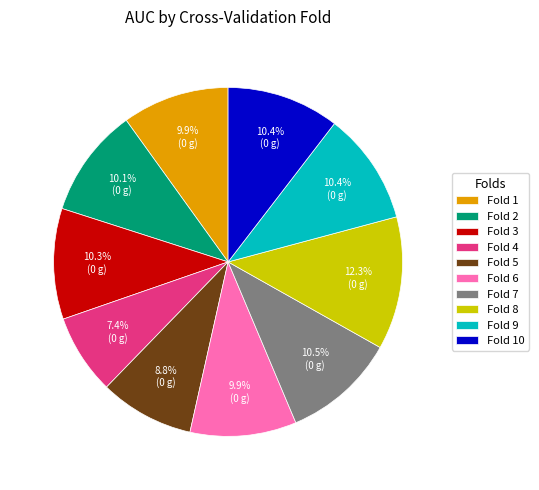

To the nearest percent, what is the difference between the largest and smallest slice percentages?

5%